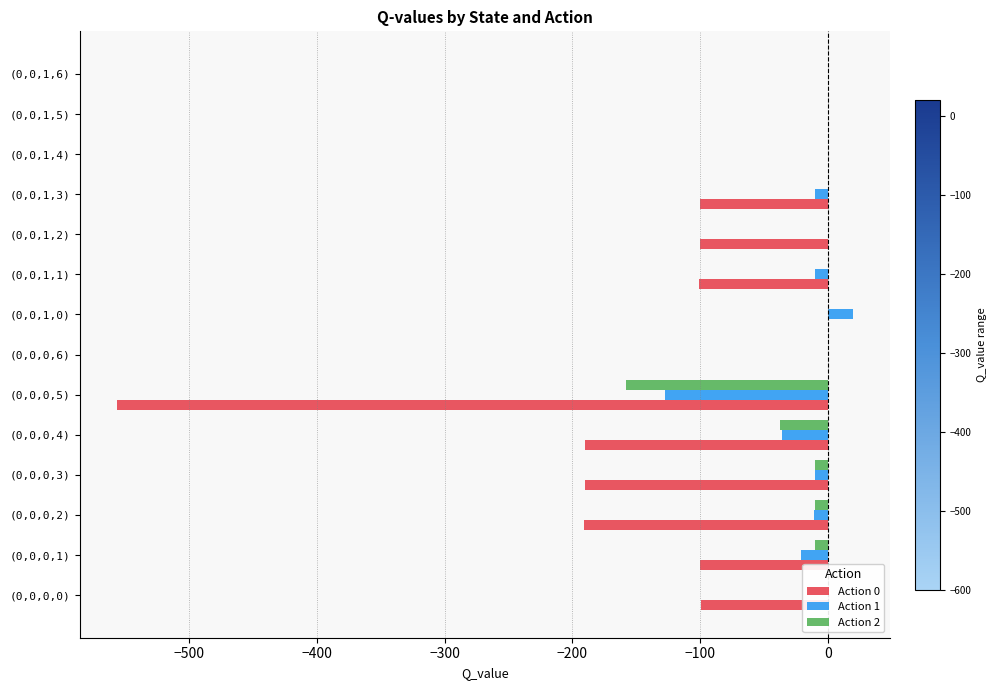

Count the number of data series in this chart.

3